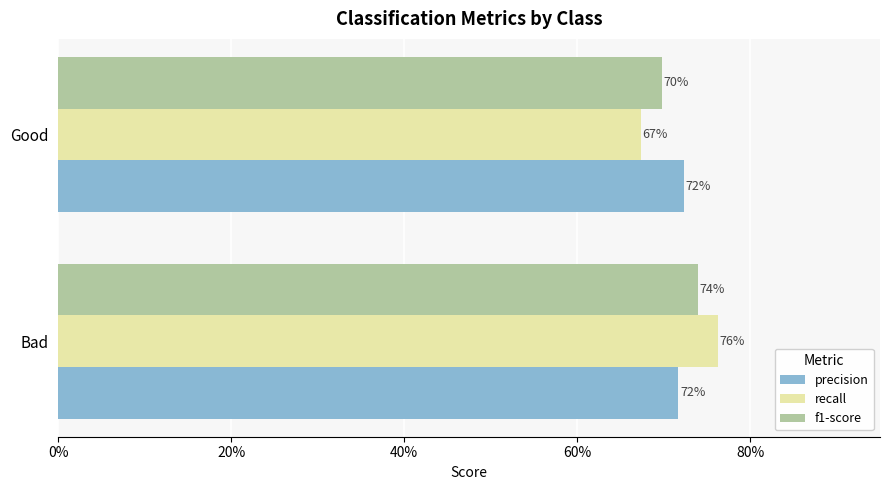

At how many categories does at least one series exceed 0?

2